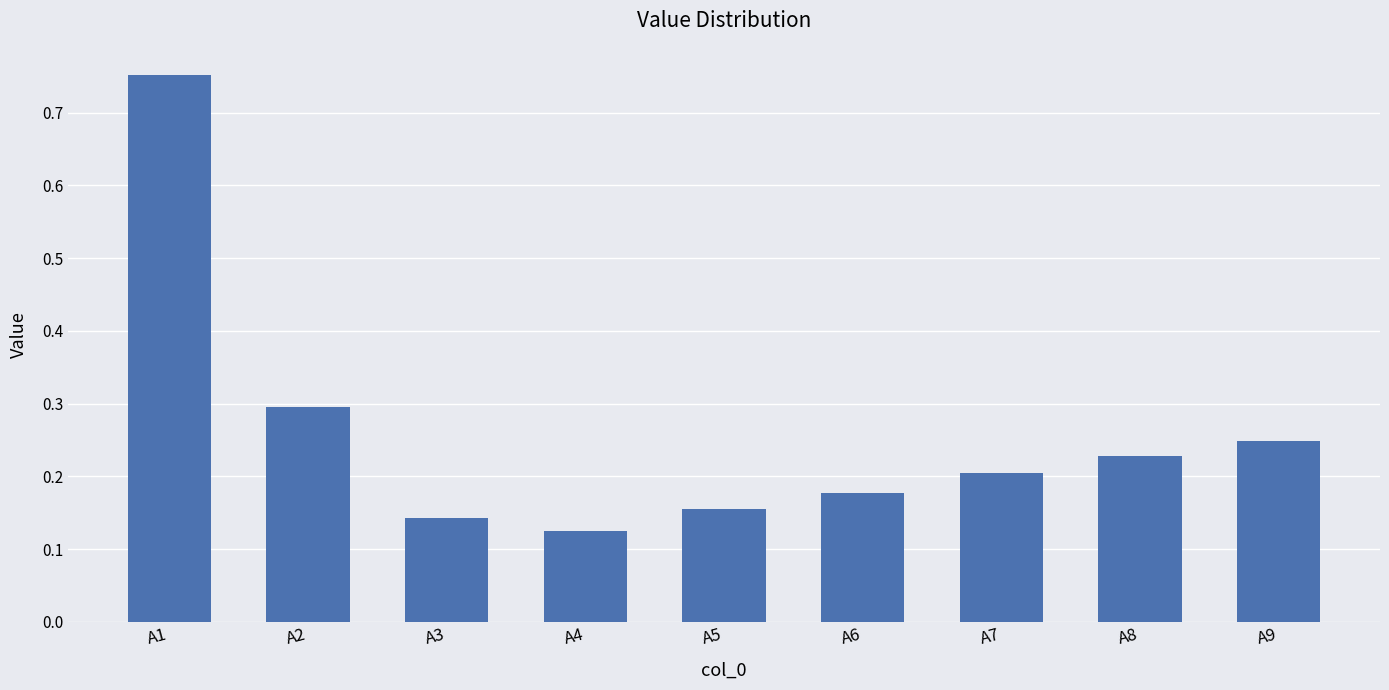

Are the bars horizontal?

No